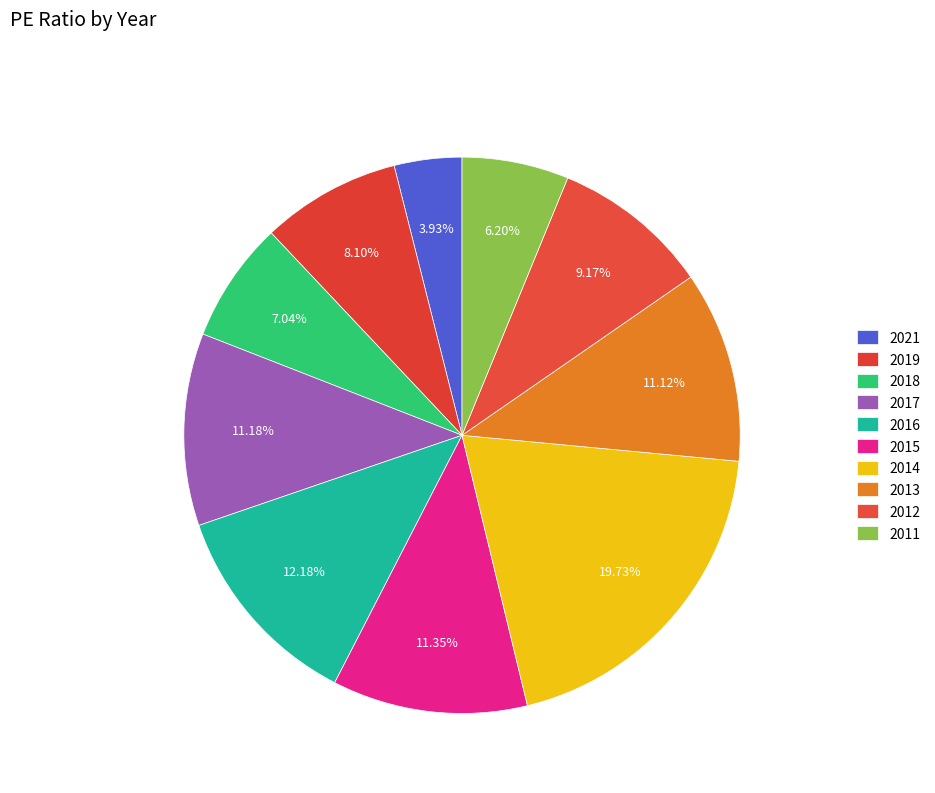

How many segments does this pie chart have?

10